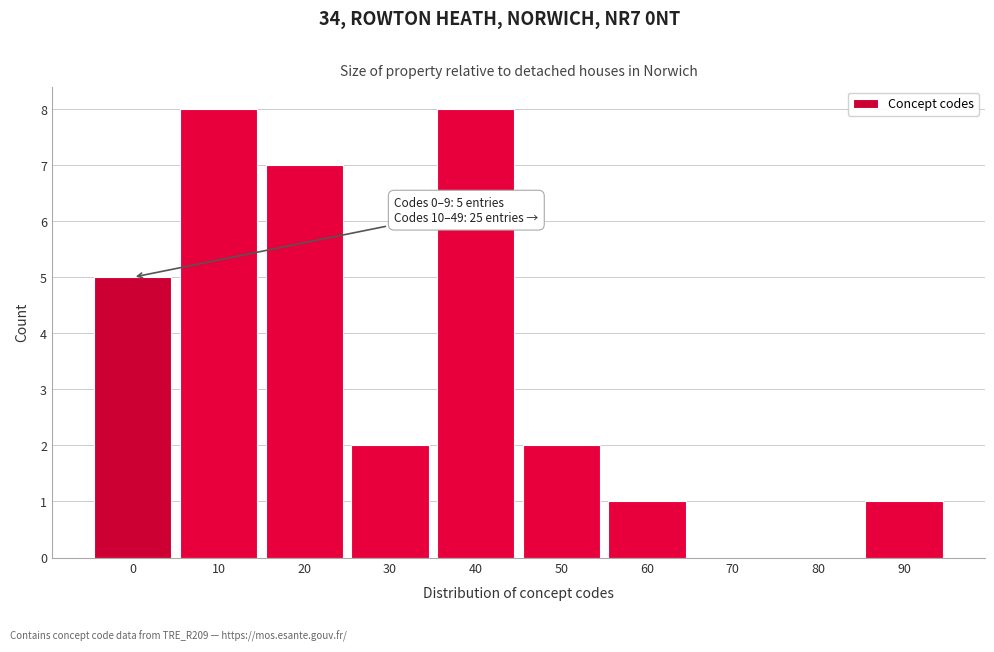

Reading left to right, list all the values displayed in this chart.

0=5	10=8	20=7	30=2	40=8	50=2	60=1	70=0	80=0	90=1